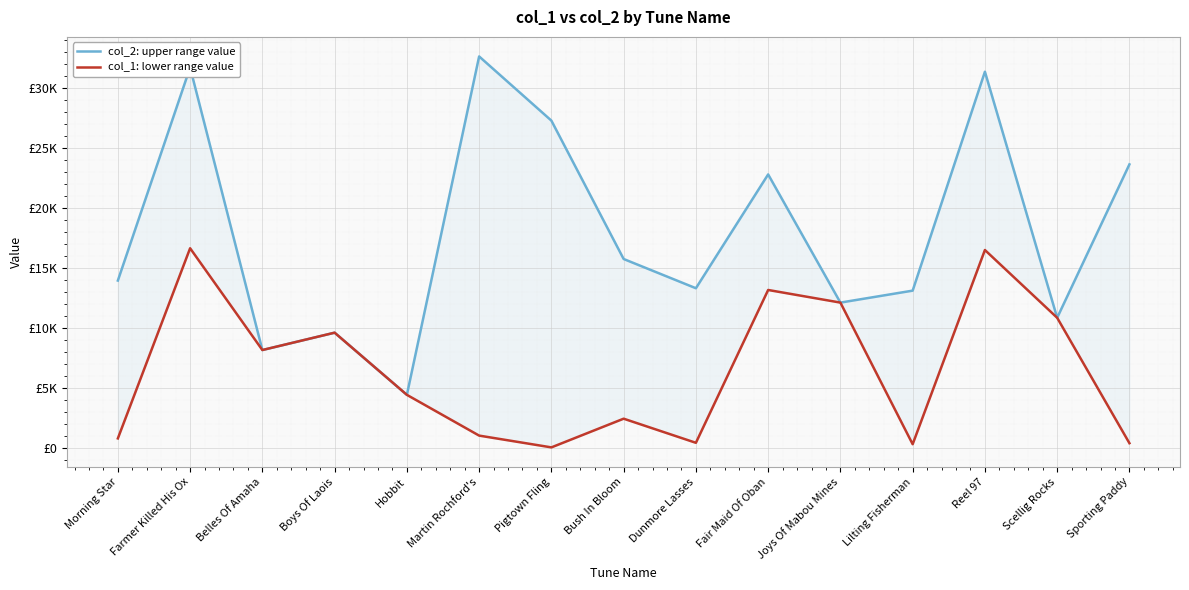

What is the difference between the col_2: upper range value values at Joys Of Mabou Mines and Scellig Rocks?

1265